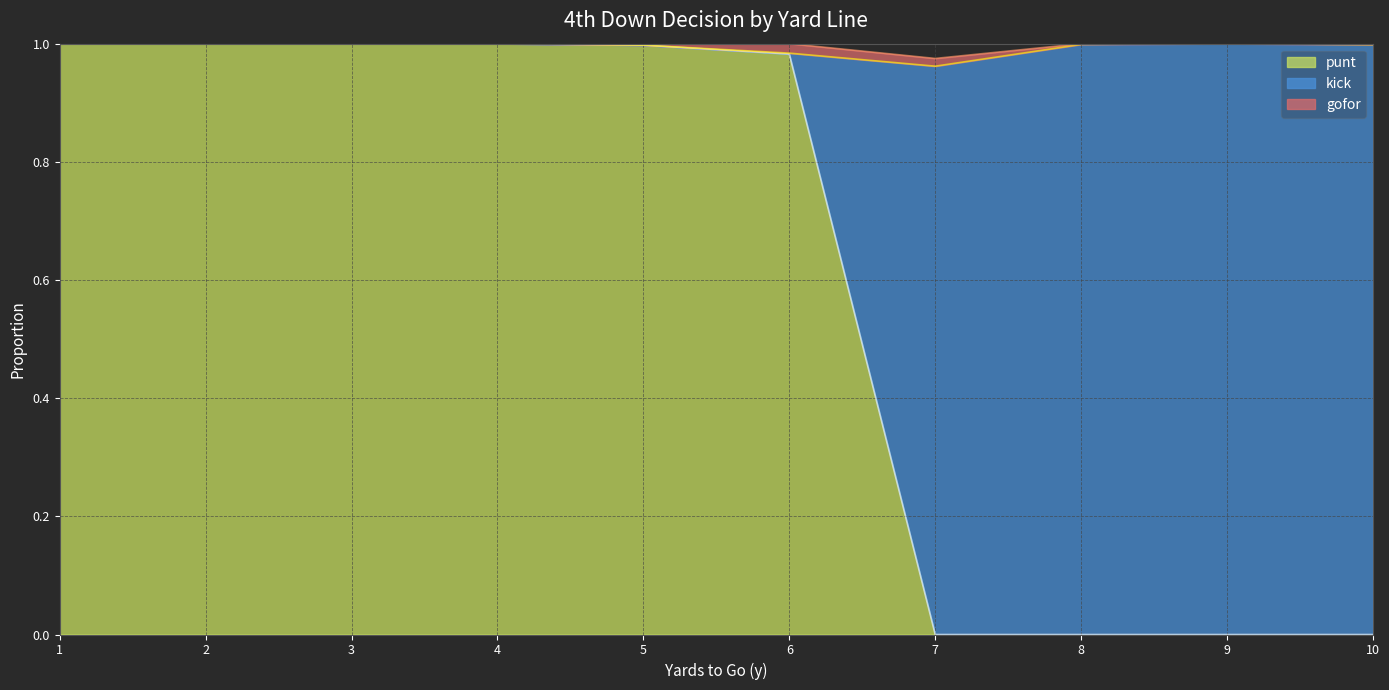

What is the total value across all series at 2?

1.0